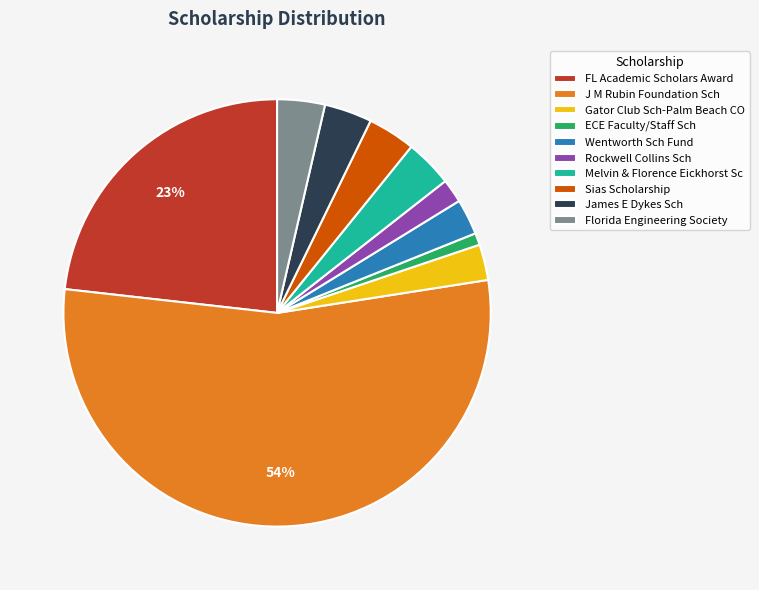

Which category has the smallest portion of the pie?

ECE Faculty/Staff Sch